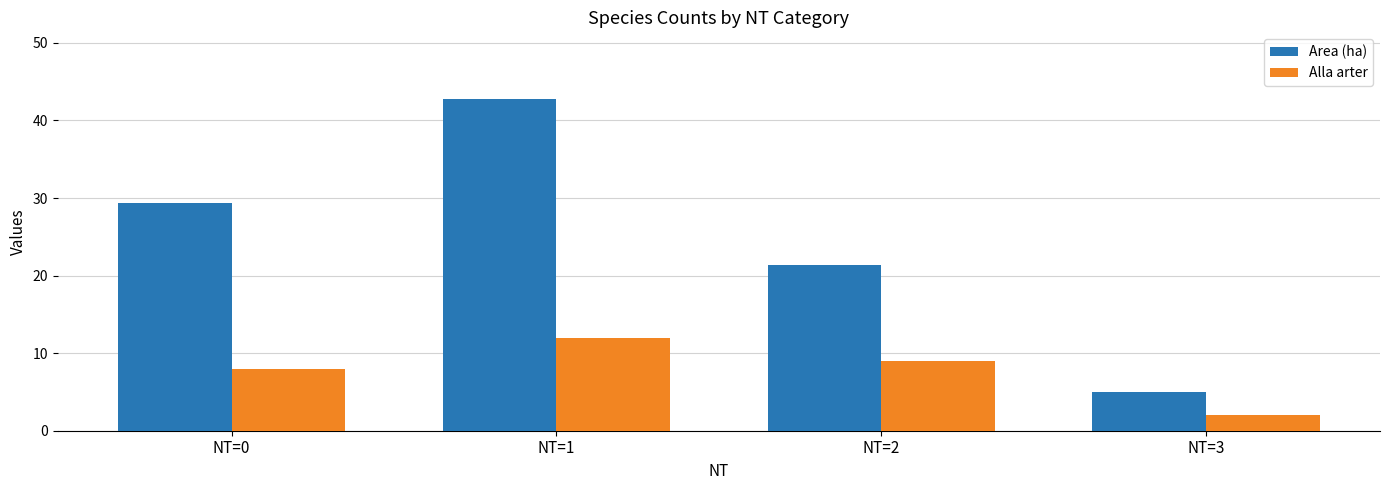

How many bars are there in total?

8